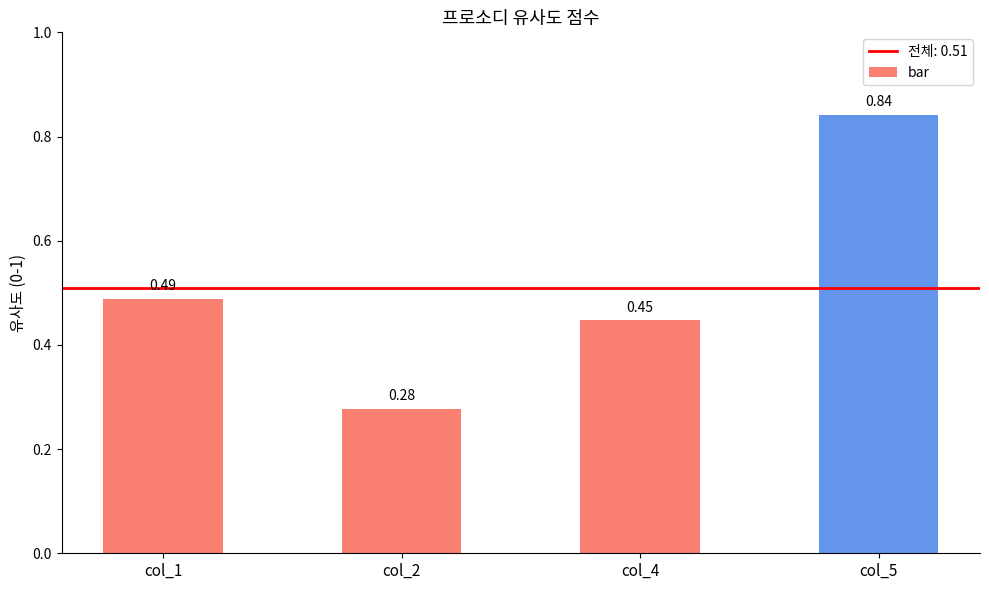

Where is the data nearest to the value 0?

col_2